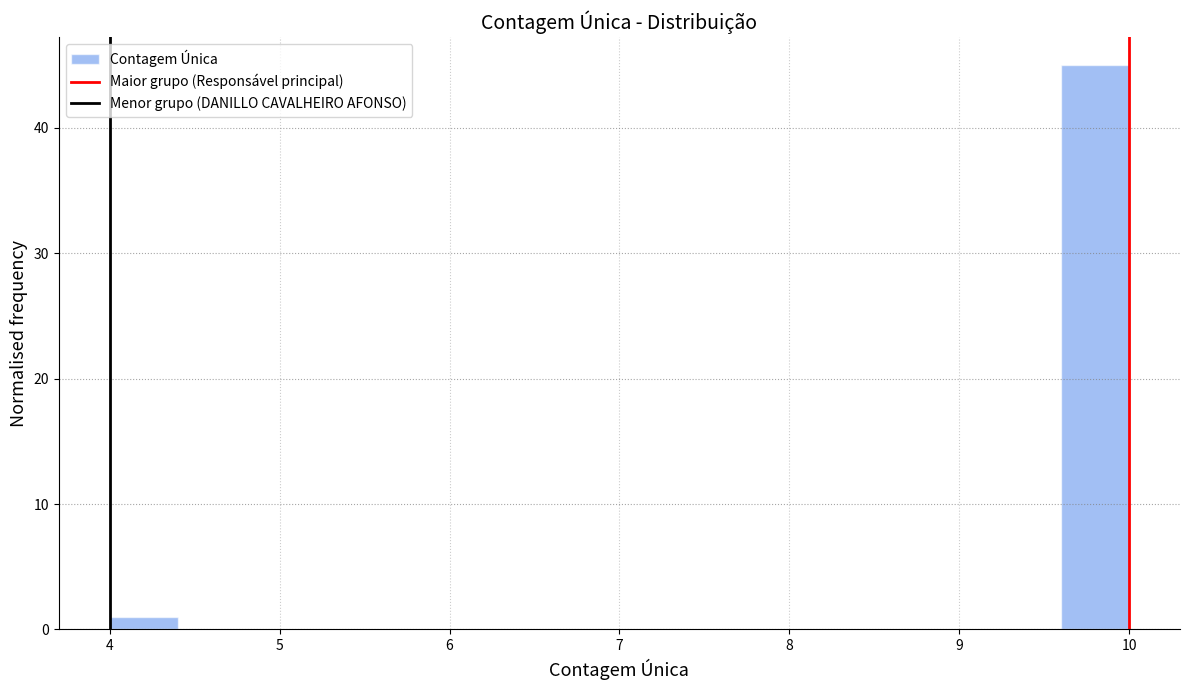

Reading left to right, list every bar in this chart as the range it spans on the x-axis followed by its height. The values are not printed on the chart, so give them approximately, as read against the axis.

4.0 to 4.4: 1
4.4 to 4.8: 0
4.8 to 5.2: 0
5.2 to 5.6: 0
5.6 to 6.0: 0
6.0 to 6.4: 0
6.4 to 6.8: 0
6.8 to 7.2: 0
7.2 to 7.6: 0
7.6 to 8.0: 0
8.0 to 8.4: 0
8.4 to 8.8: 0
8.8 to 9.2: 0
9.2 to 9.6: 0
9.6 to 10.0: 45